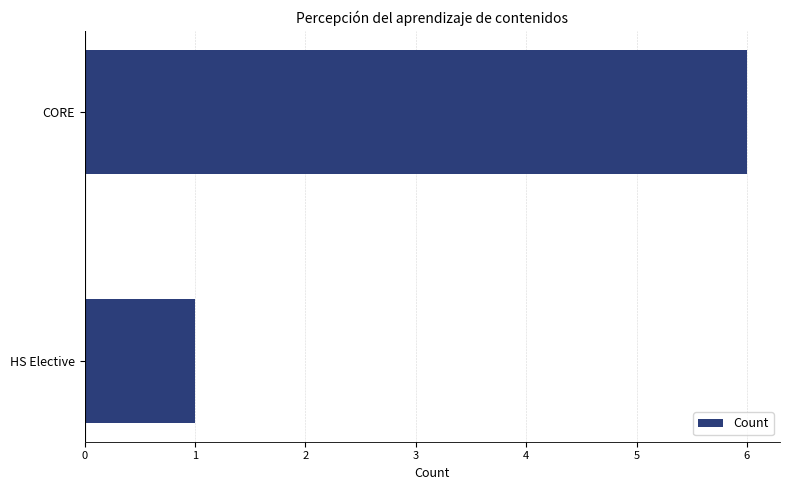

Approximately how many times larger is the value at CORE compared to HS Elective?

6.0